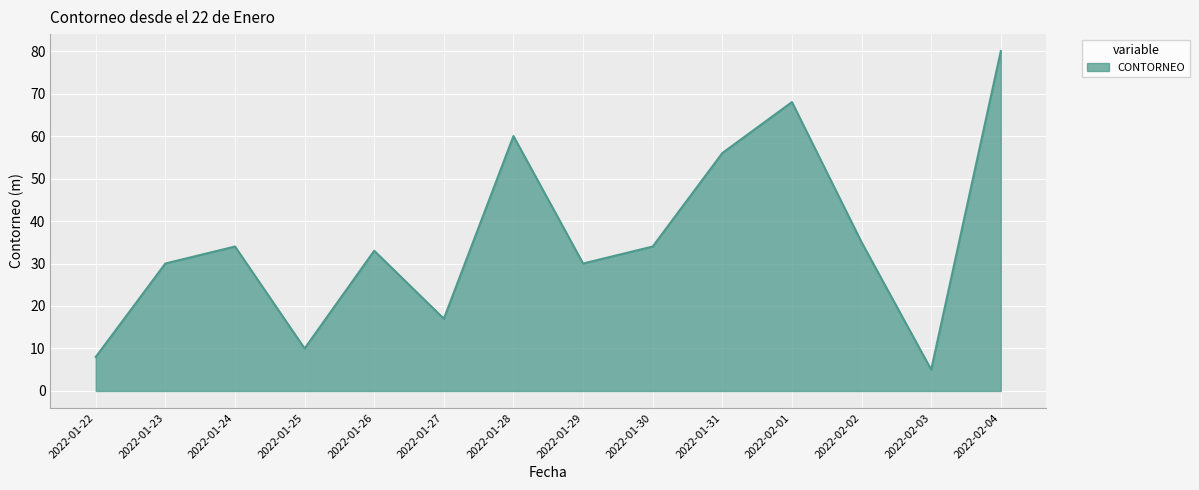

At which label is the value closest to 42?

2022-02-02